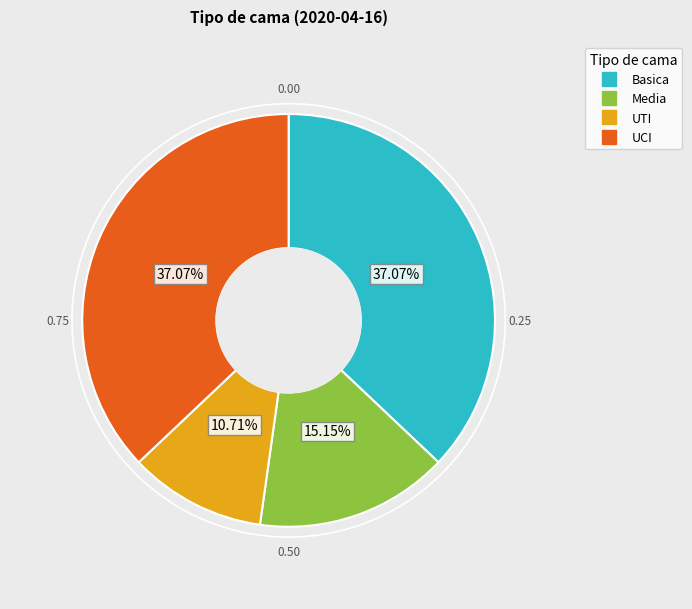

To the nearest percent, what is the average slice percentage?

25%